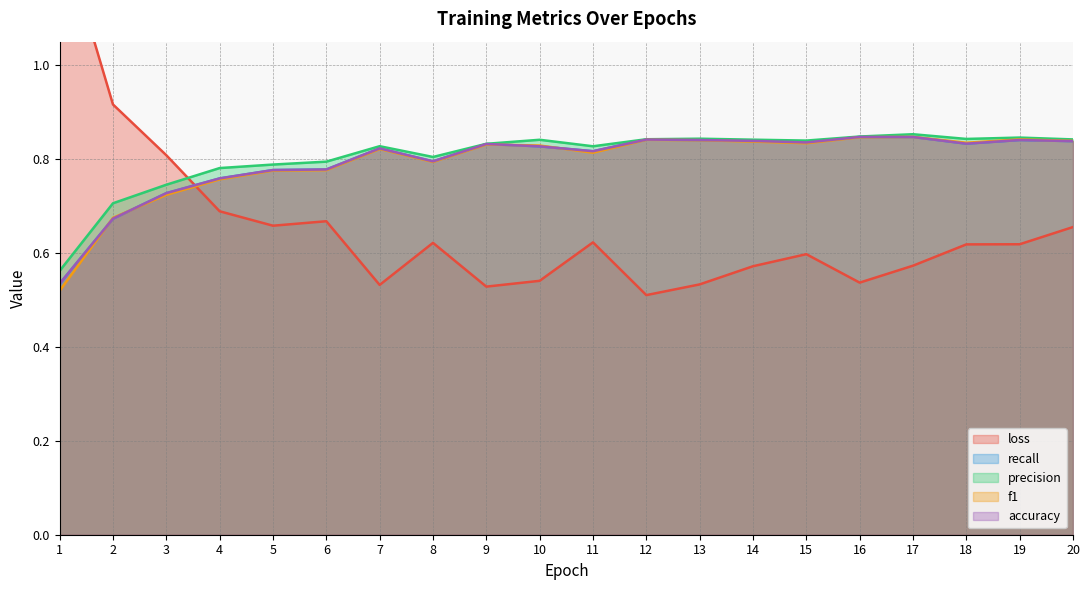

The f1 series shows 0.5 at 5. True or false?

False